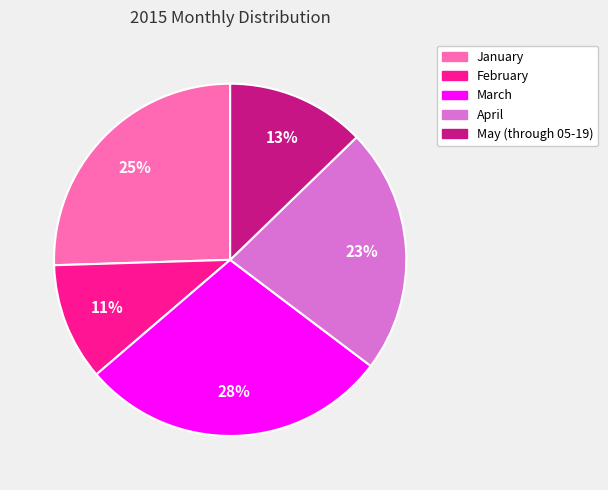

What percentage is the February slice, to the nearest percent?

11%